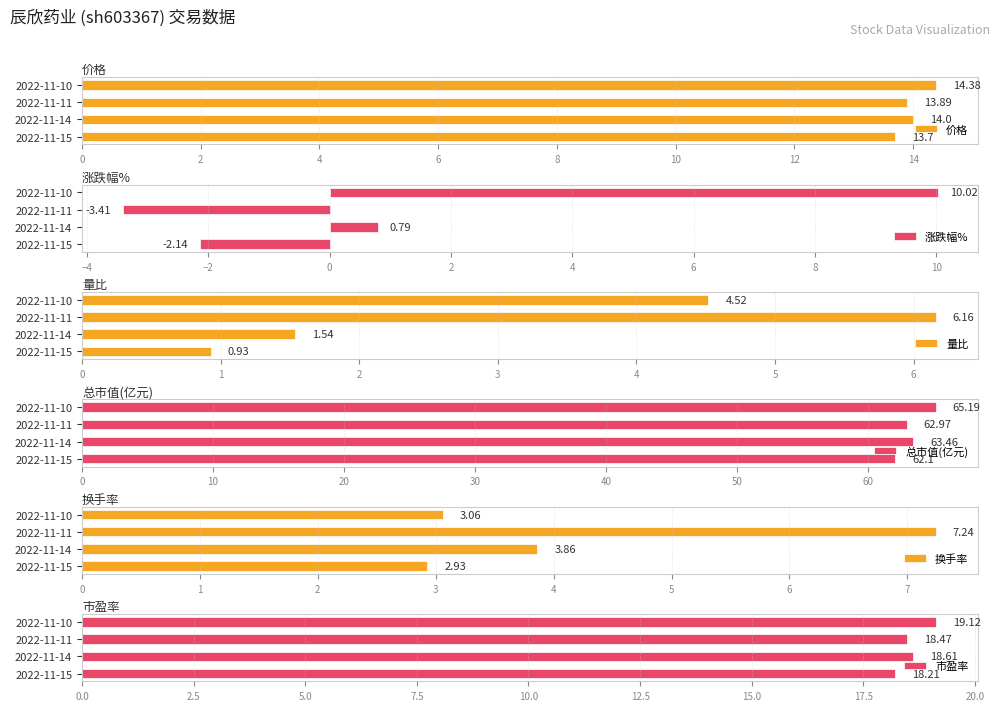

Which series has the largest range (max minus min)?

涨跌幅%